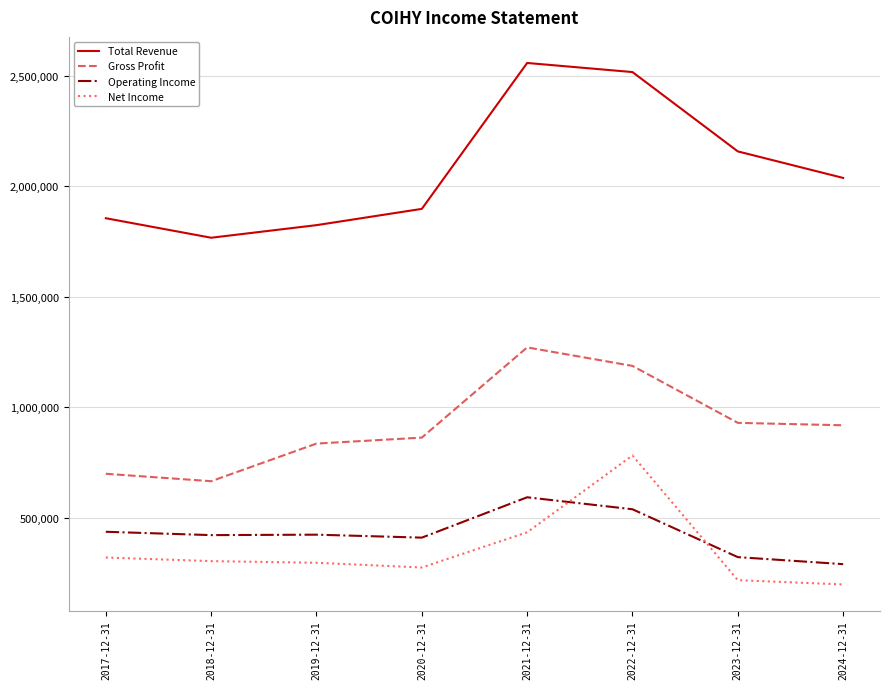

At 2023-12-31, list the series in order from largest to smallest.

Total Revenue, Gross Profit, Operating Income, Net Income